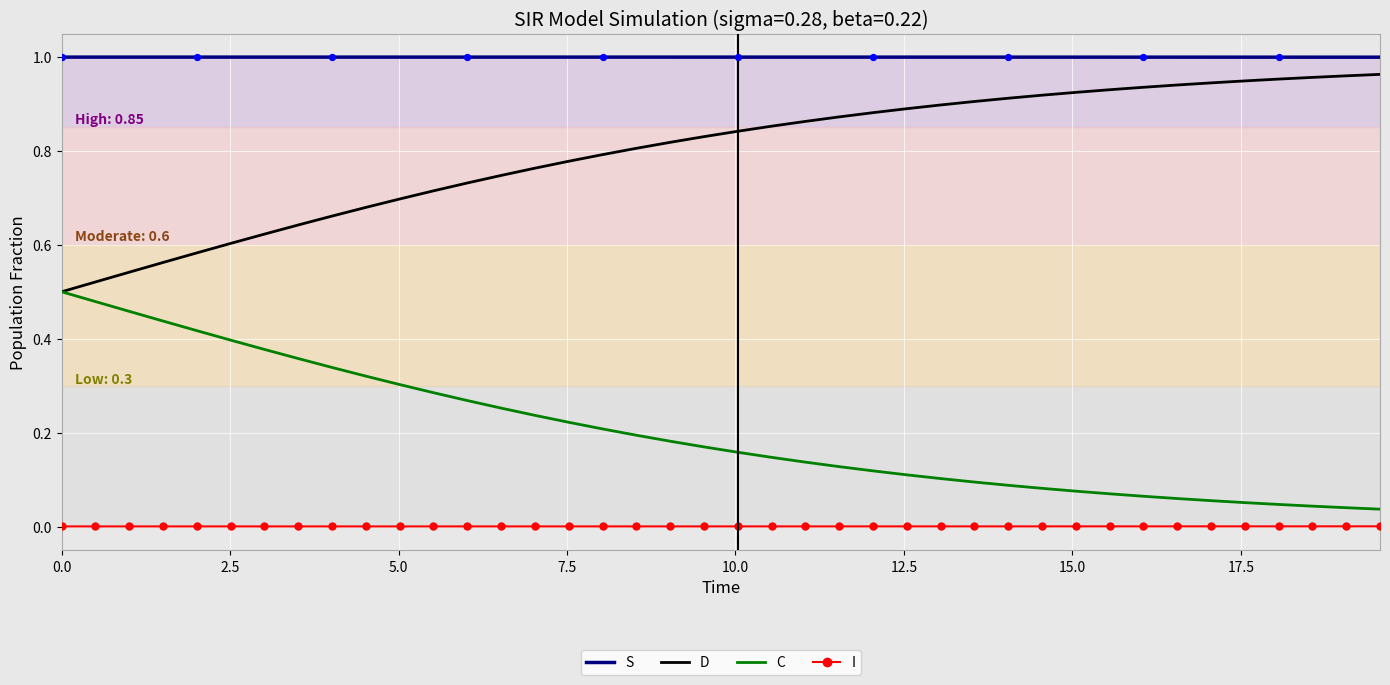

List the series in order of their overall mean, highest first.

S, D, C, I